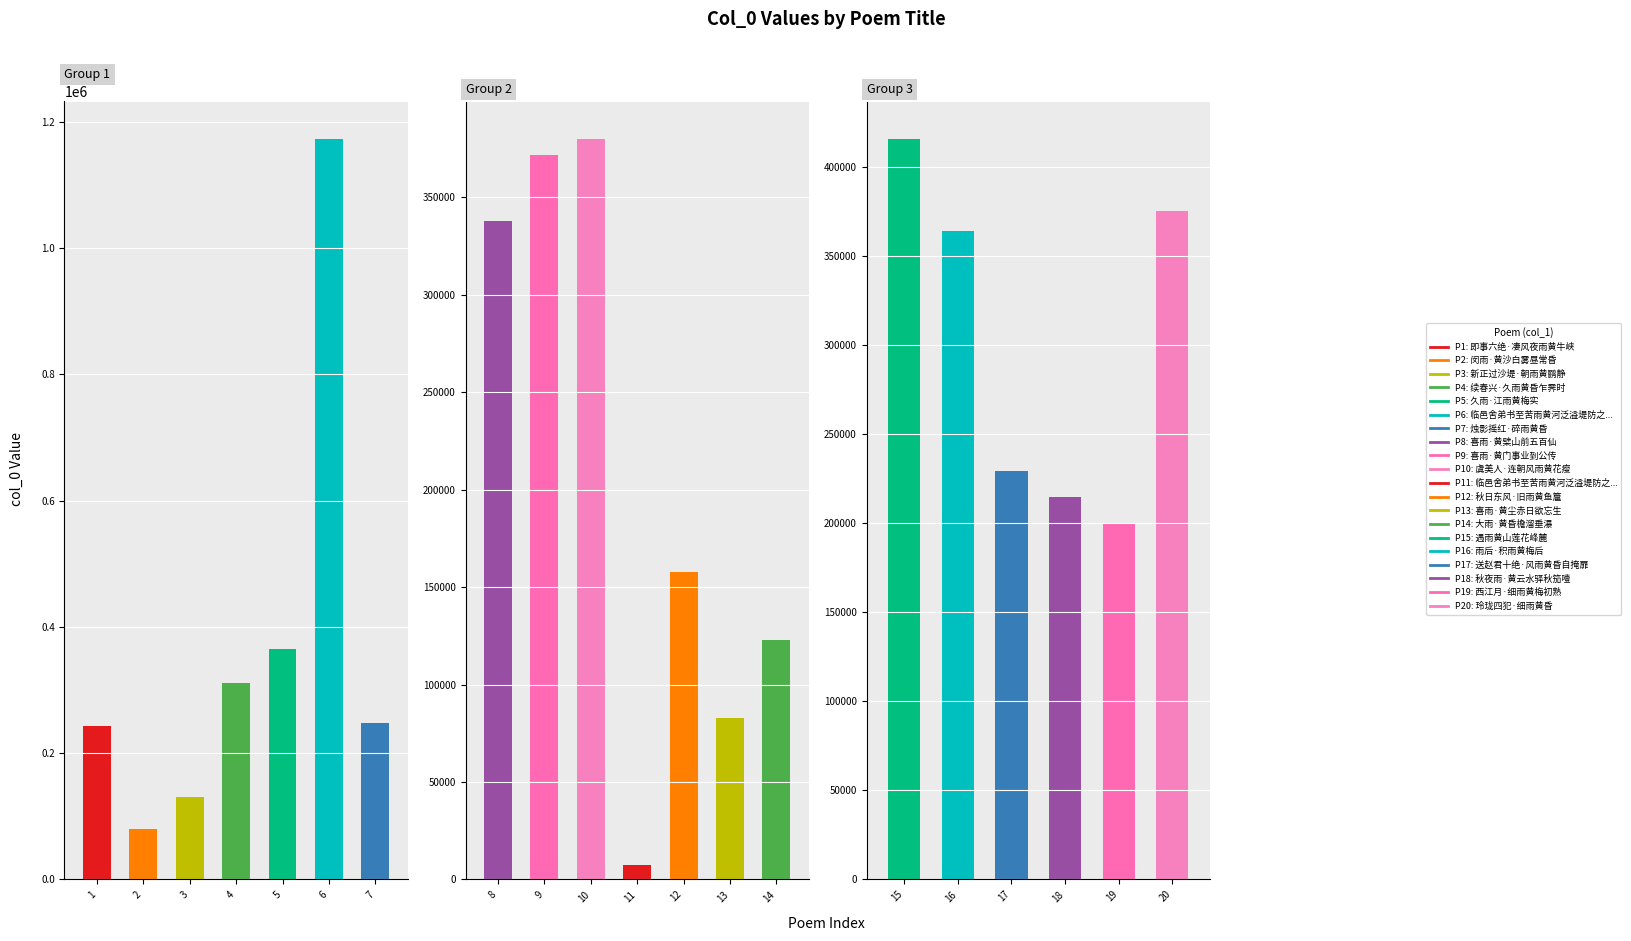

Is it true that the value at 玲珑四犯·细雨黄昏 is 375487?

True